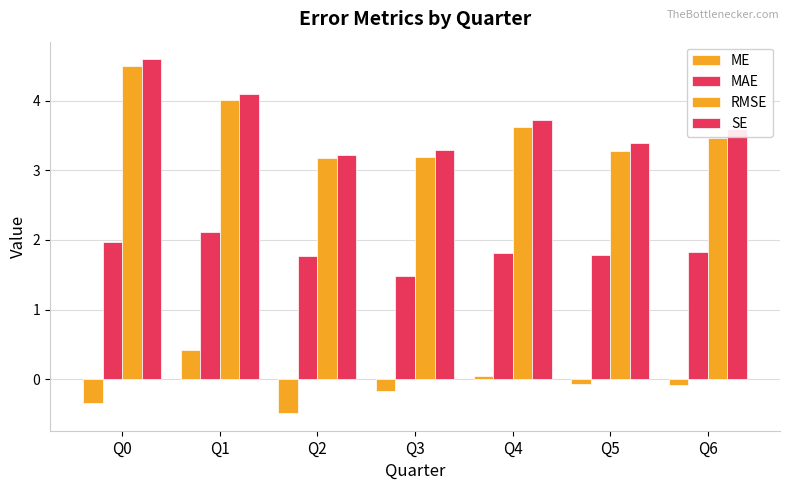

Is the value of SE at Q2 greater than the value of MAE at Q1?

Yes